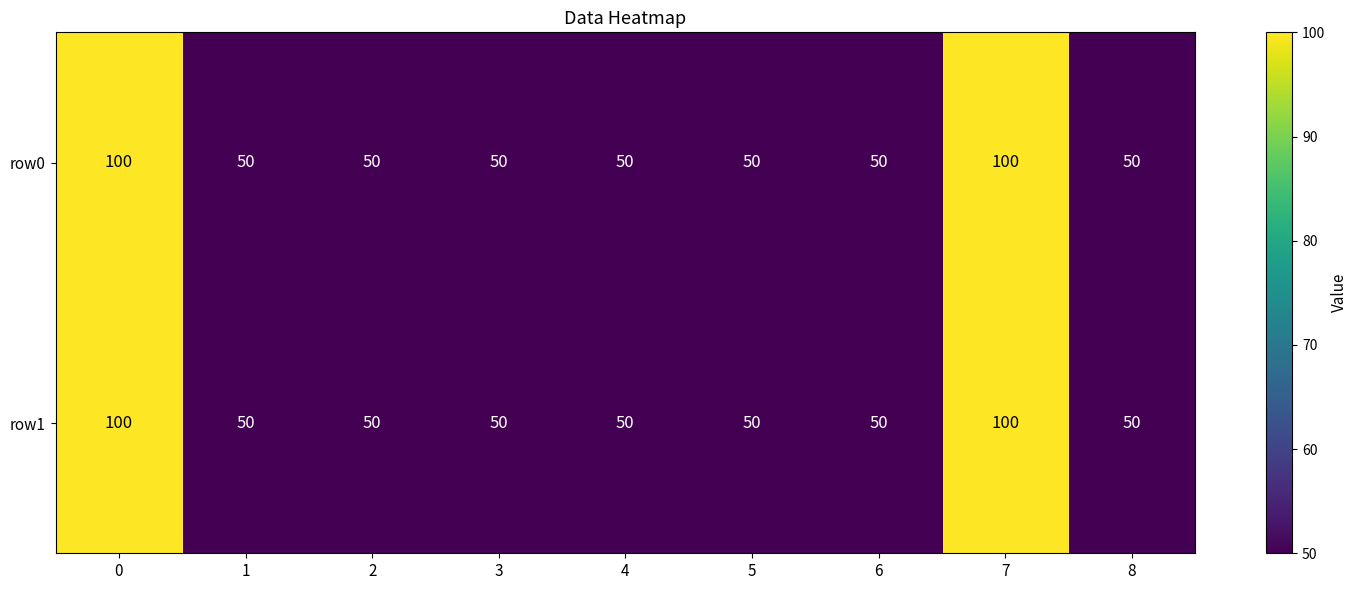

The value of row0 at 2 is 75. True or false?

False